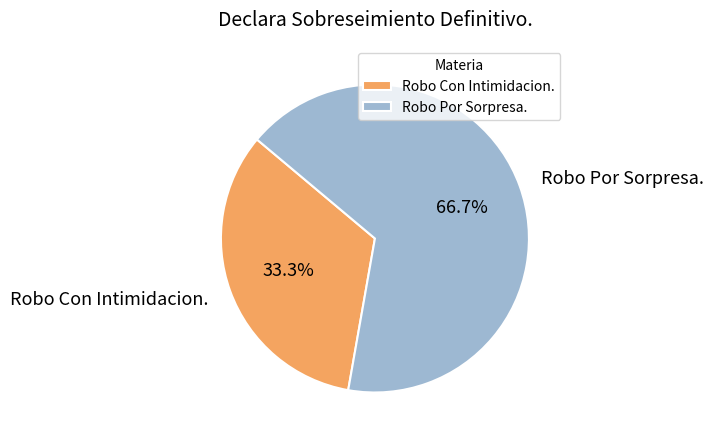

What is the ratio of the value at Robo Por Sorpresa. to the value at Robo Con Intimidacion.?

2.0